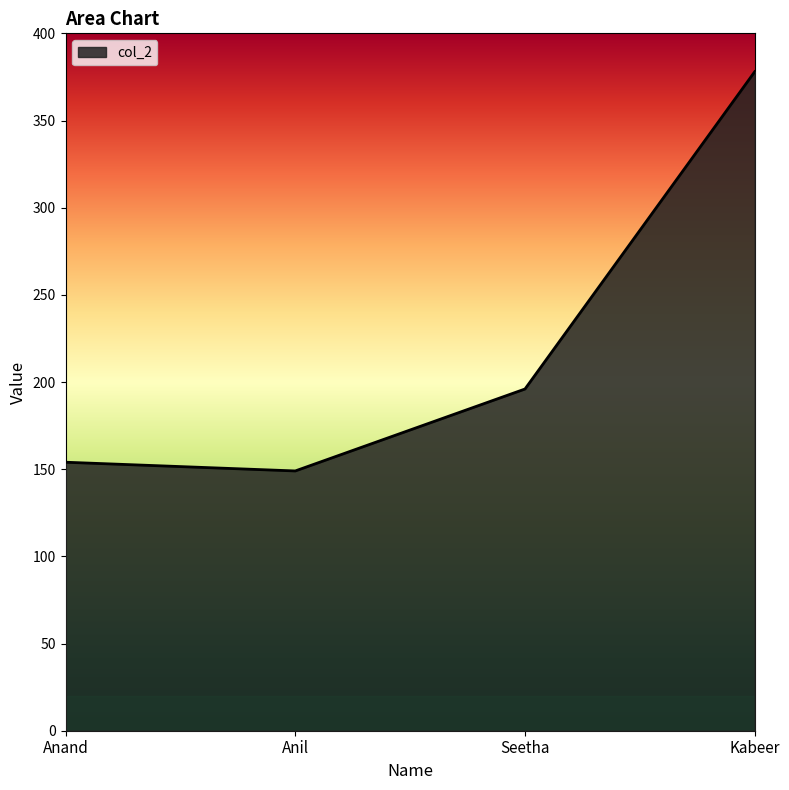

True or false: the data has more than 2 interior local peaks.

False